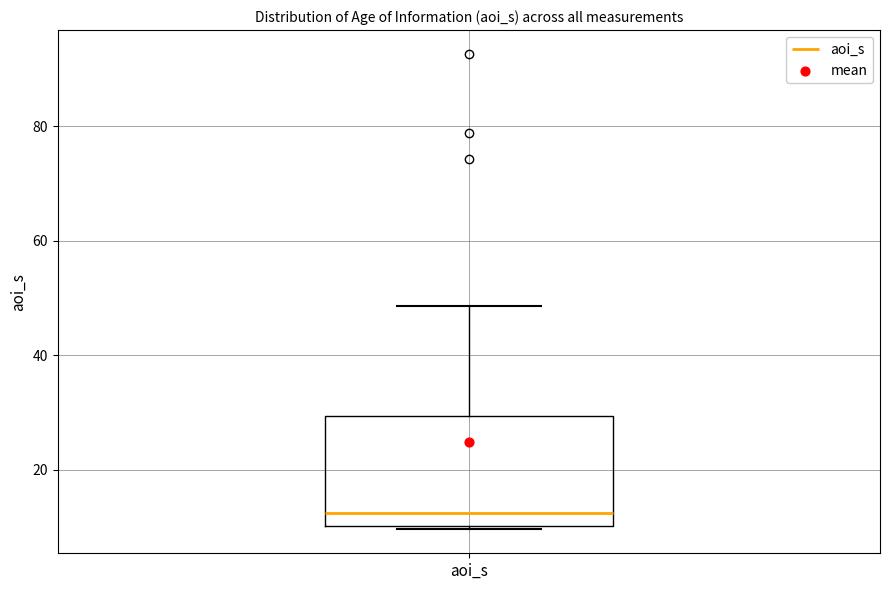

Where is the lower edge of the box for aoi_s on the y-axis? The values are not printed on the chart, so give them approximately, as read against the axis.

10